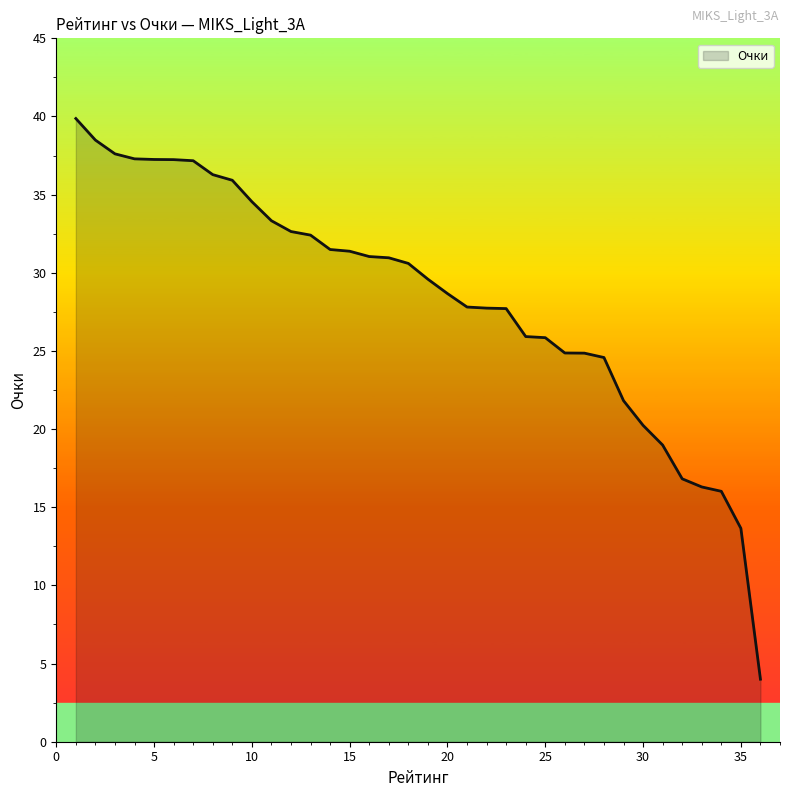

What is the minimum value shown in the chart?

4.0